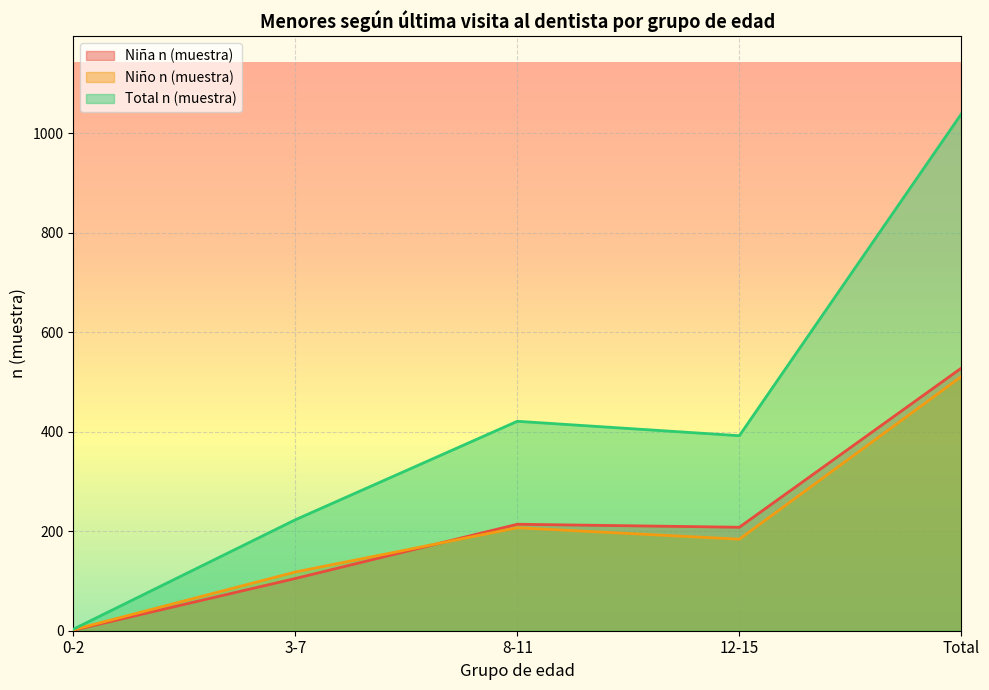

True or false: Total n (muestra) and Niño n (muestra) cross at least once.

False